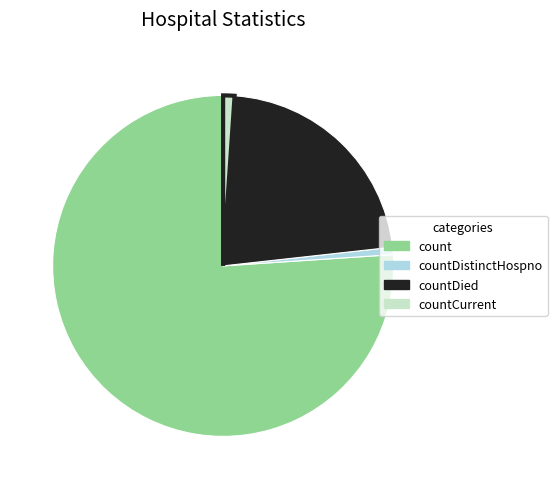

How many segments does this pie chart have?

4